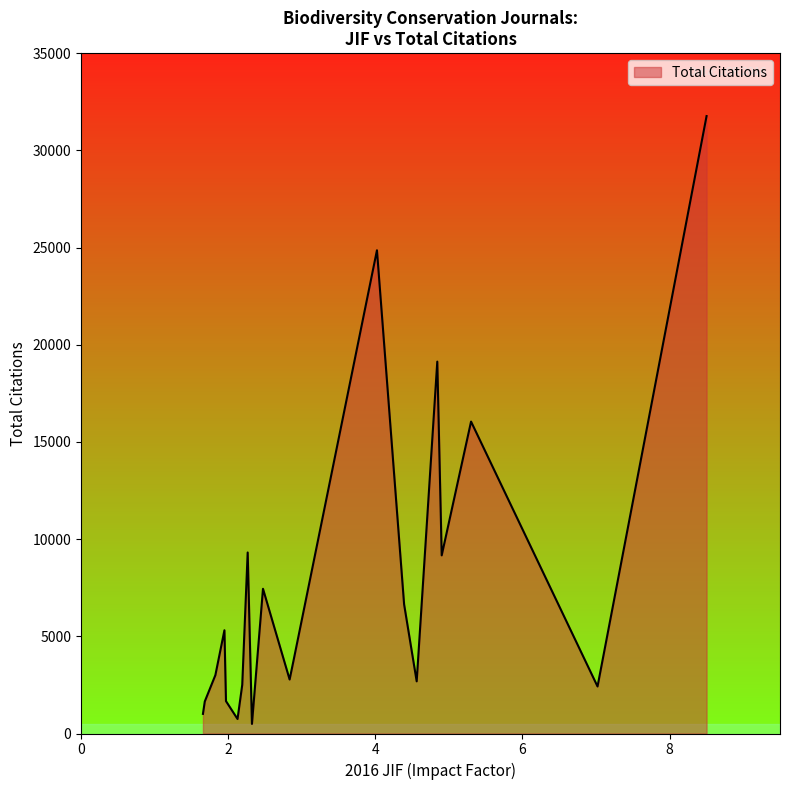

What is the difference between the maximum and minimum values?

31269